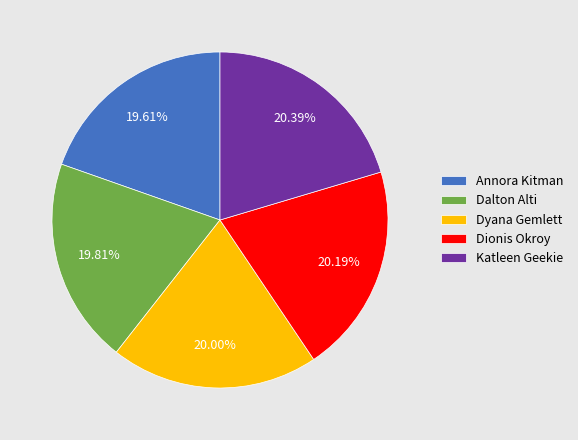

Does Dalton Alti account for over 50% of the chart?

No